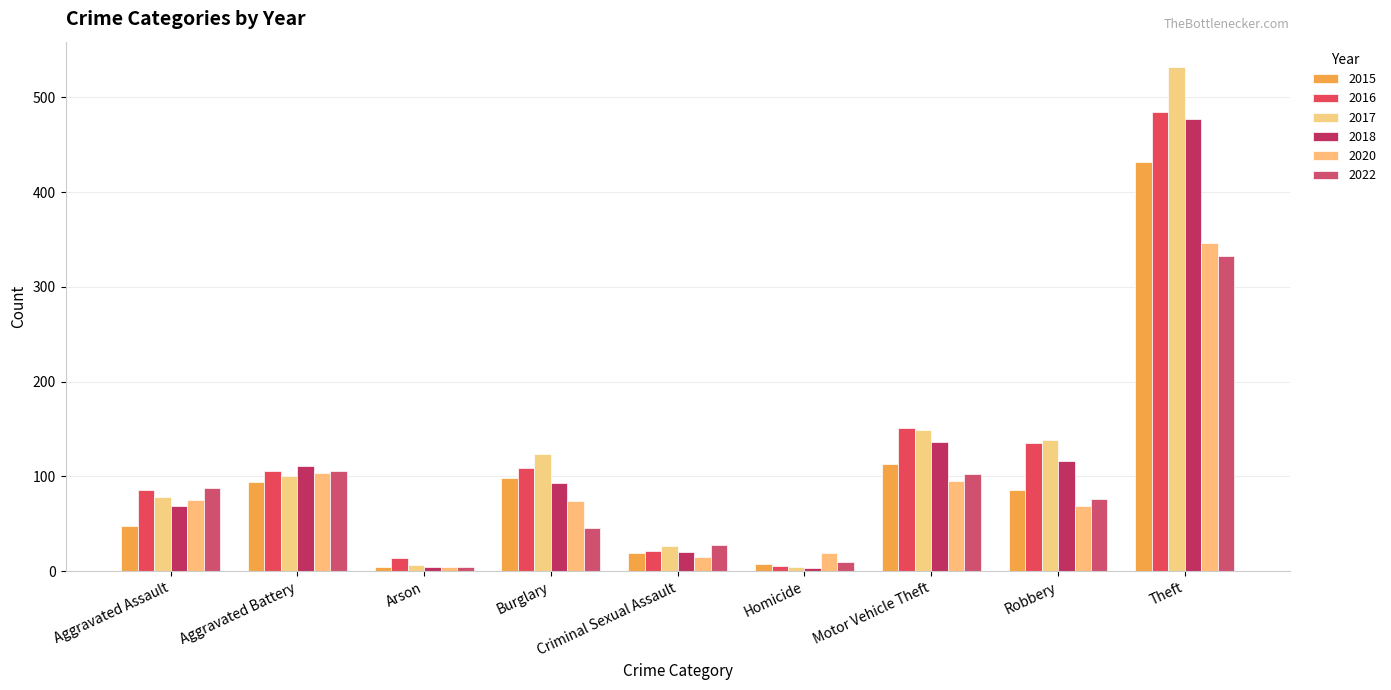

Which series changed the most between Motor Vehicle Theft and Robbery?

2015